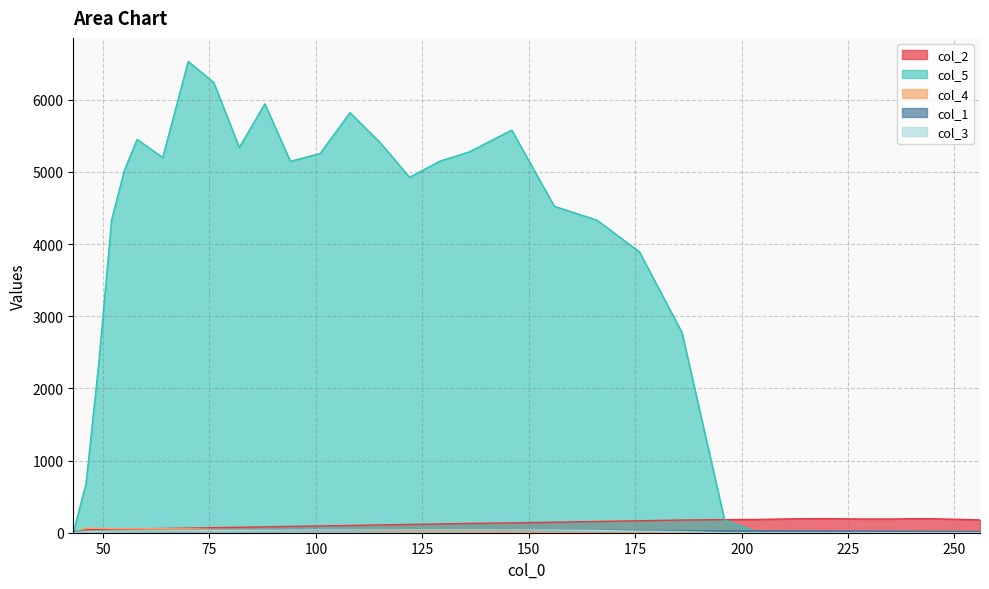

True or false: col_2 has a value of 146.0 at 156.

True